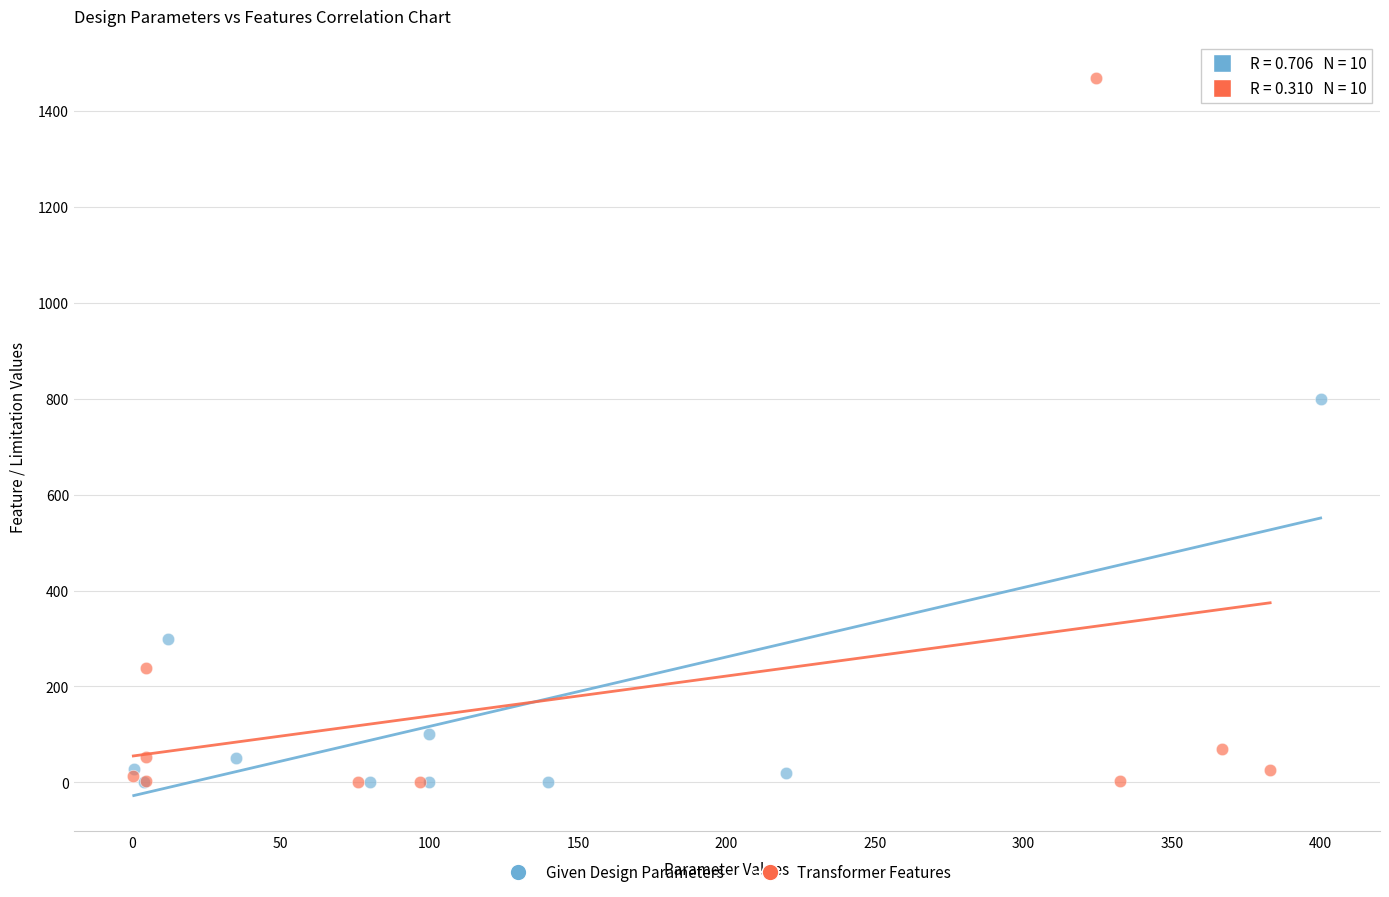

What are all the series names shown in the legend?

Given Design Parameters, Transformer Features